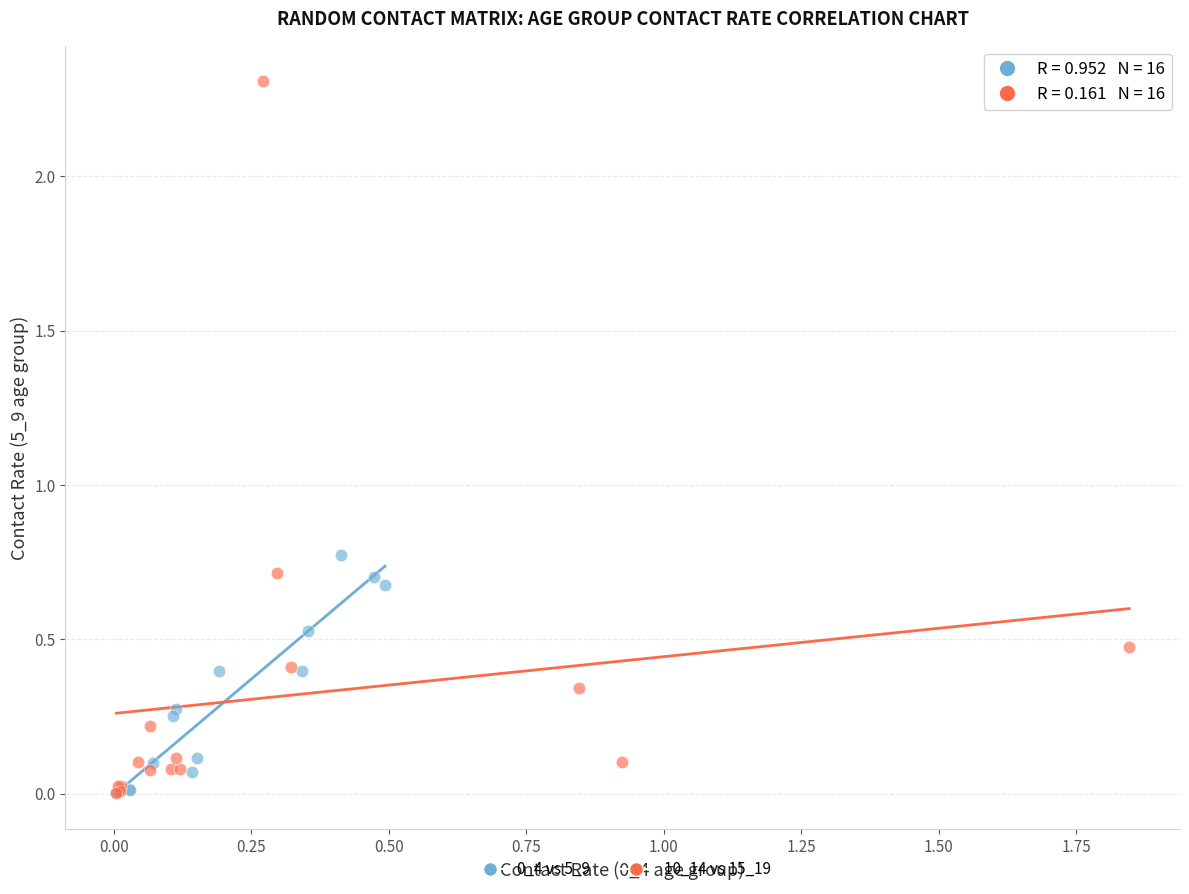

Which series reaches the maximum Y coordinate?

10_14 vs 15_19